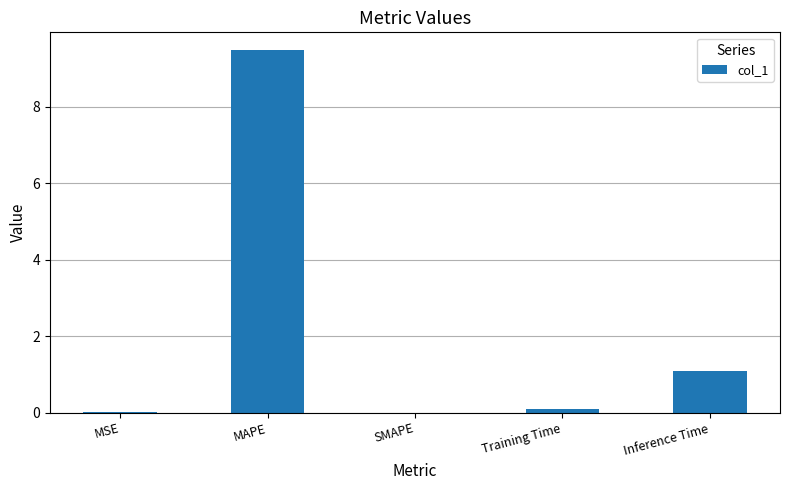

What is the greatest value displayed?

9.5